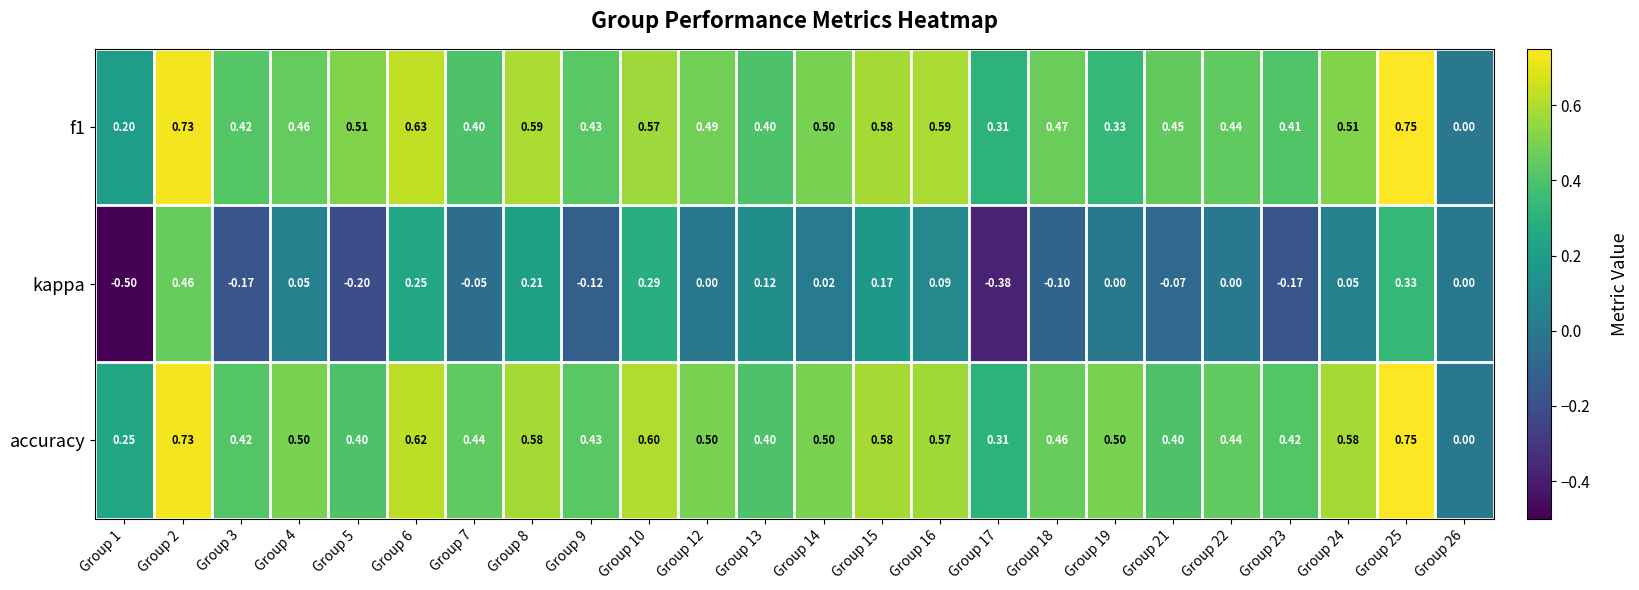

Which series has the largest range (max minus min)?

kappa